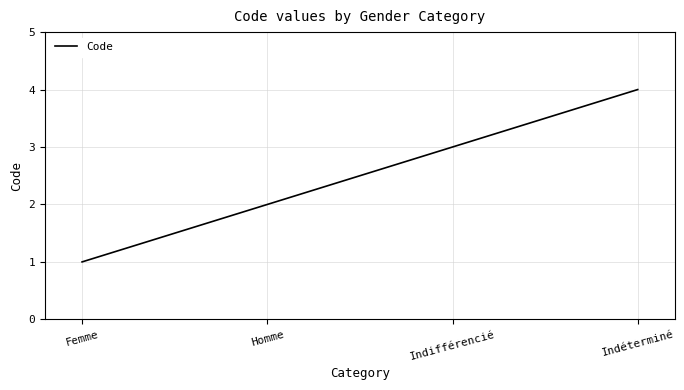

True or false: the data shows 1 at Femme.

True